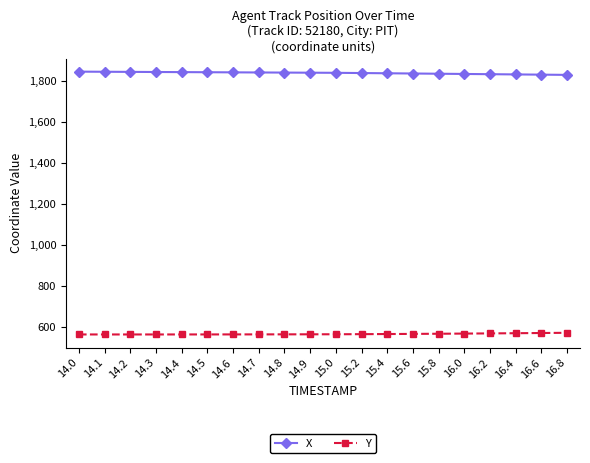

How many series are shown in this chart?

2